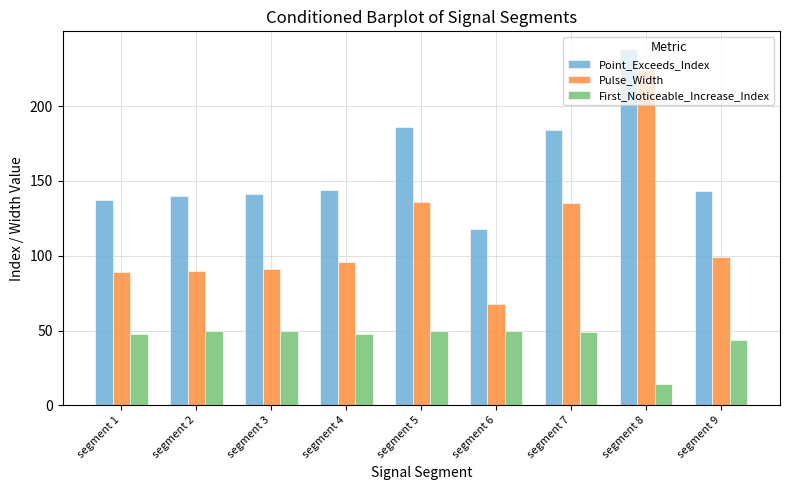

What is the value of the Point_Exceeds_Index bar at the 1st from the left?

137